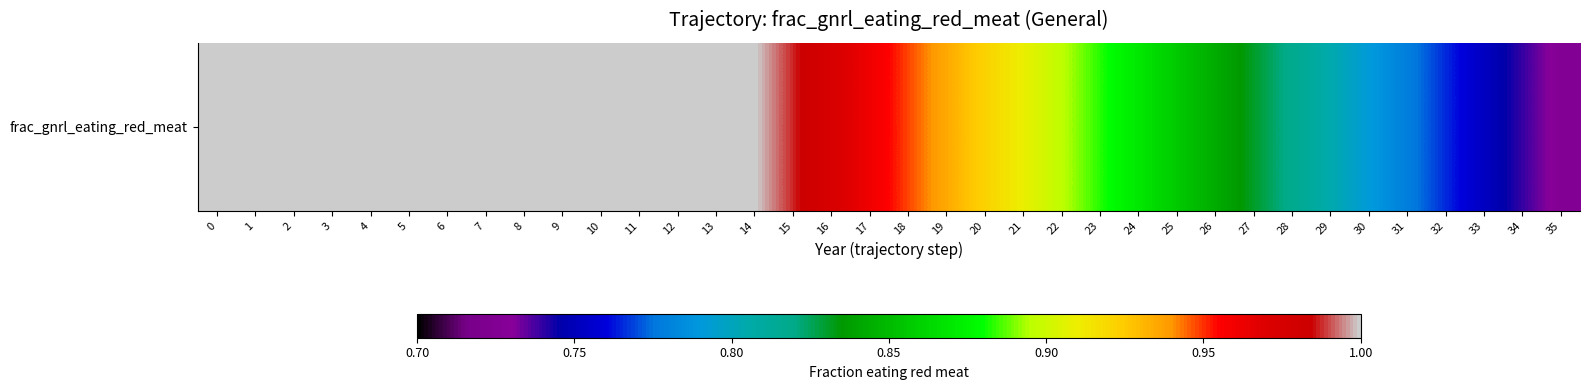

True or false: the data shows 1.0 at 16.

True